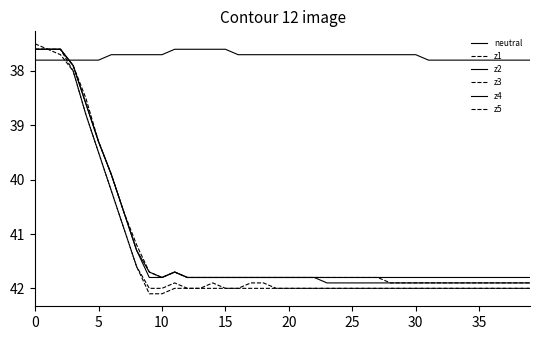

How many neutral values are between 37 and 38?

40